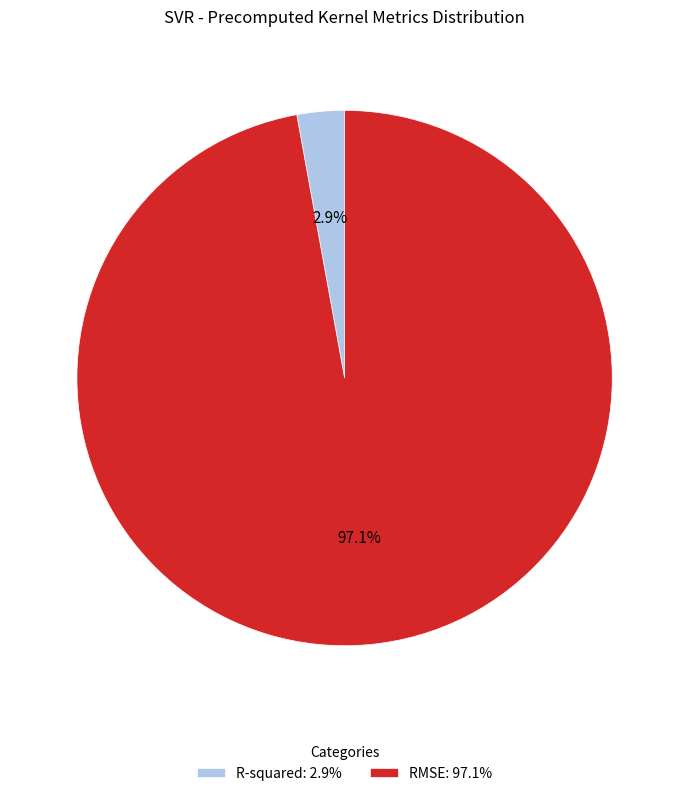

To the nearest percent, what is the difference between the largest and smallest slice percentages?

94%